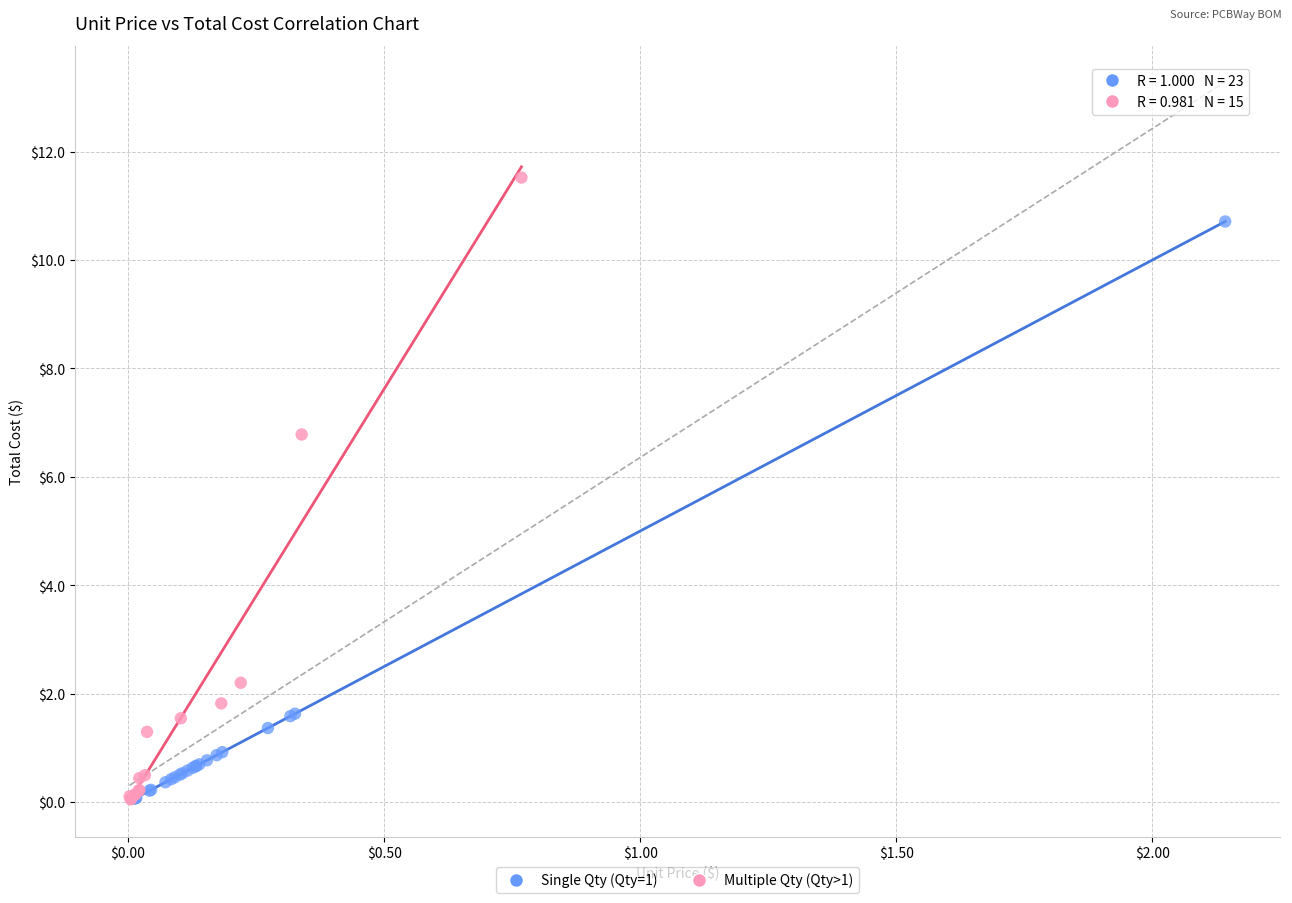

Which series has the largest Y range (max minus min)?

Multiple Qty (Qty>1)